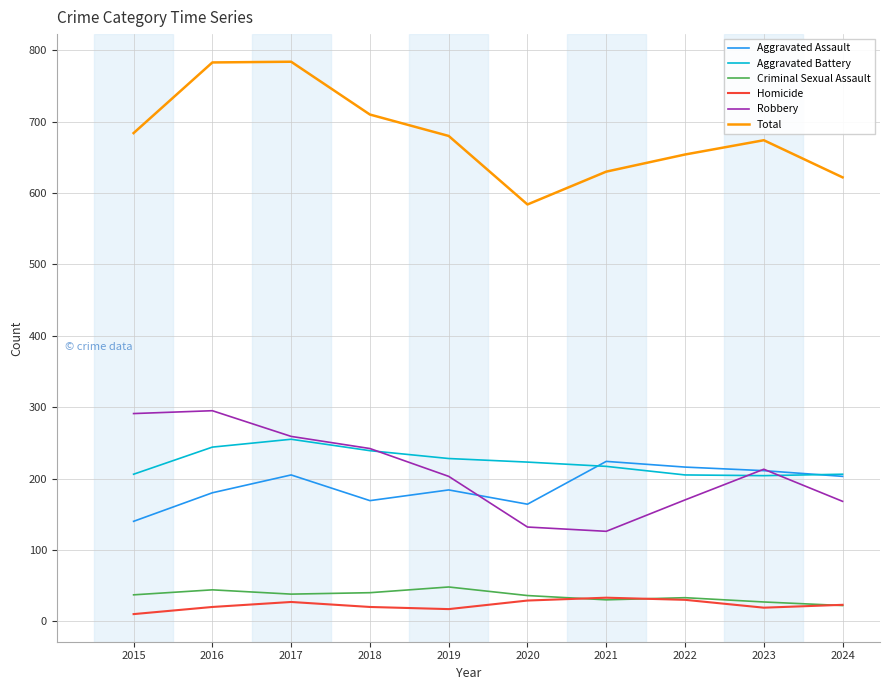

What is the difference between the Criminal Sexual Assault values at 2023 and 2019?

21